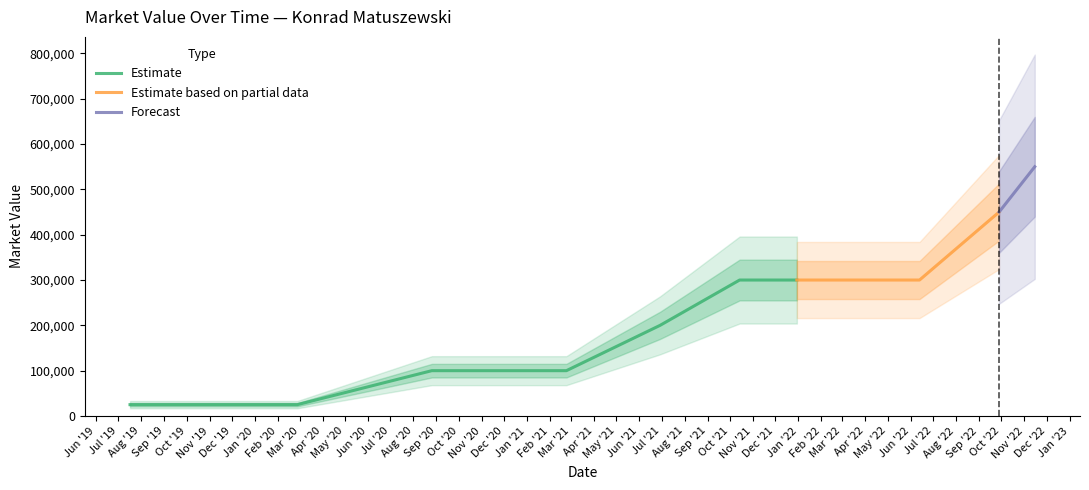

What is the lowest value of the Estimate series?

25000